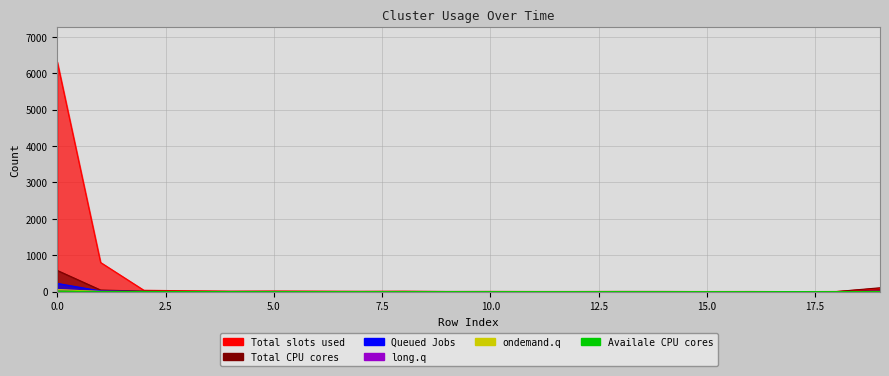

What is the difference between the highest and lowest values at 13?

4